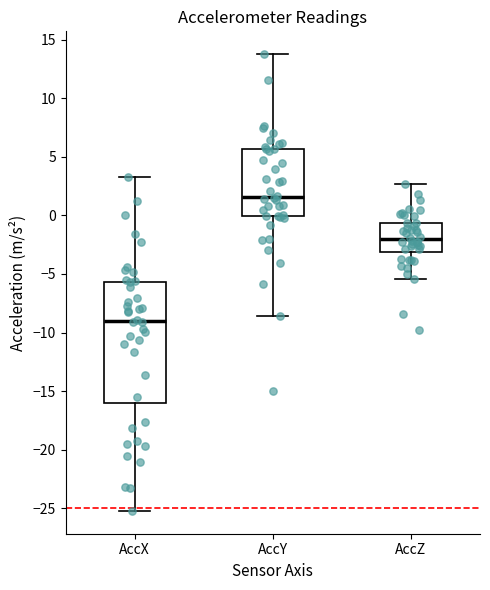

Where is the lower edge of the box for AccZ on the y-axis? The values are not printed on the chart, so give them approximately, as read against the axis.

-3.0